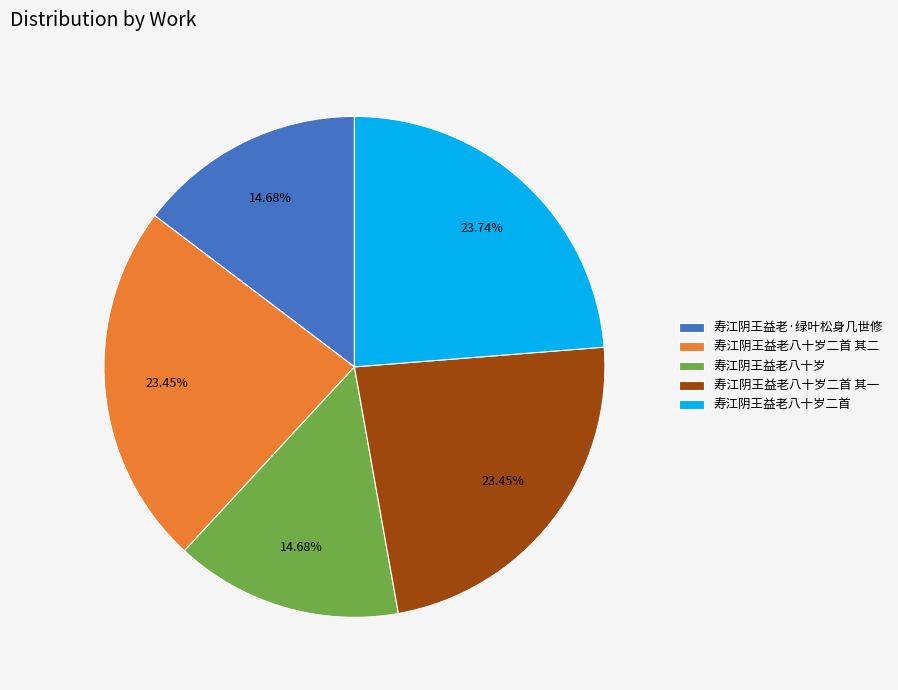

Is there any slice that represents more than half of the pie?

No